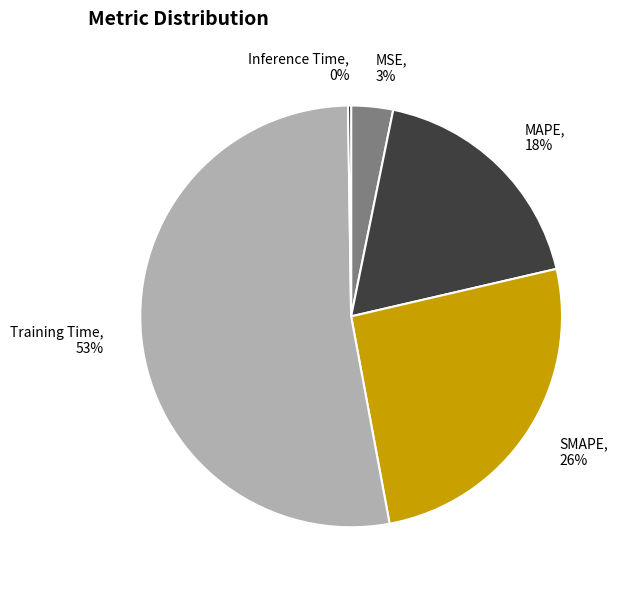

Is Training Time the majority of the pie?

Yes